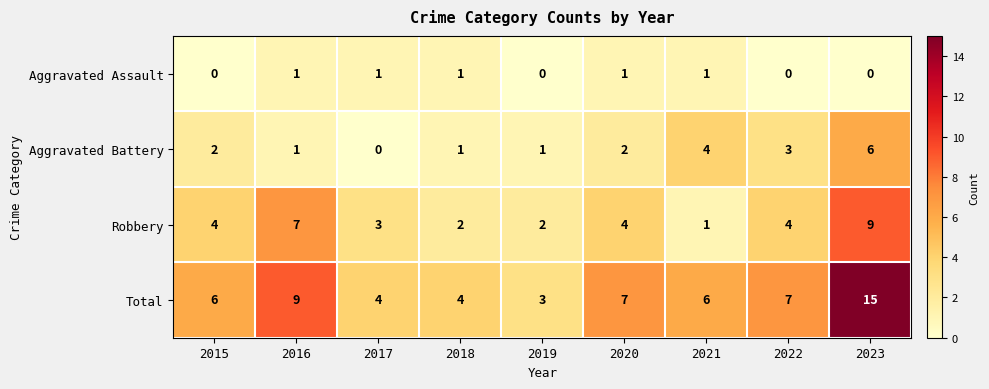

Is it true that Aggravated Assault equals 0 at 2018?

False